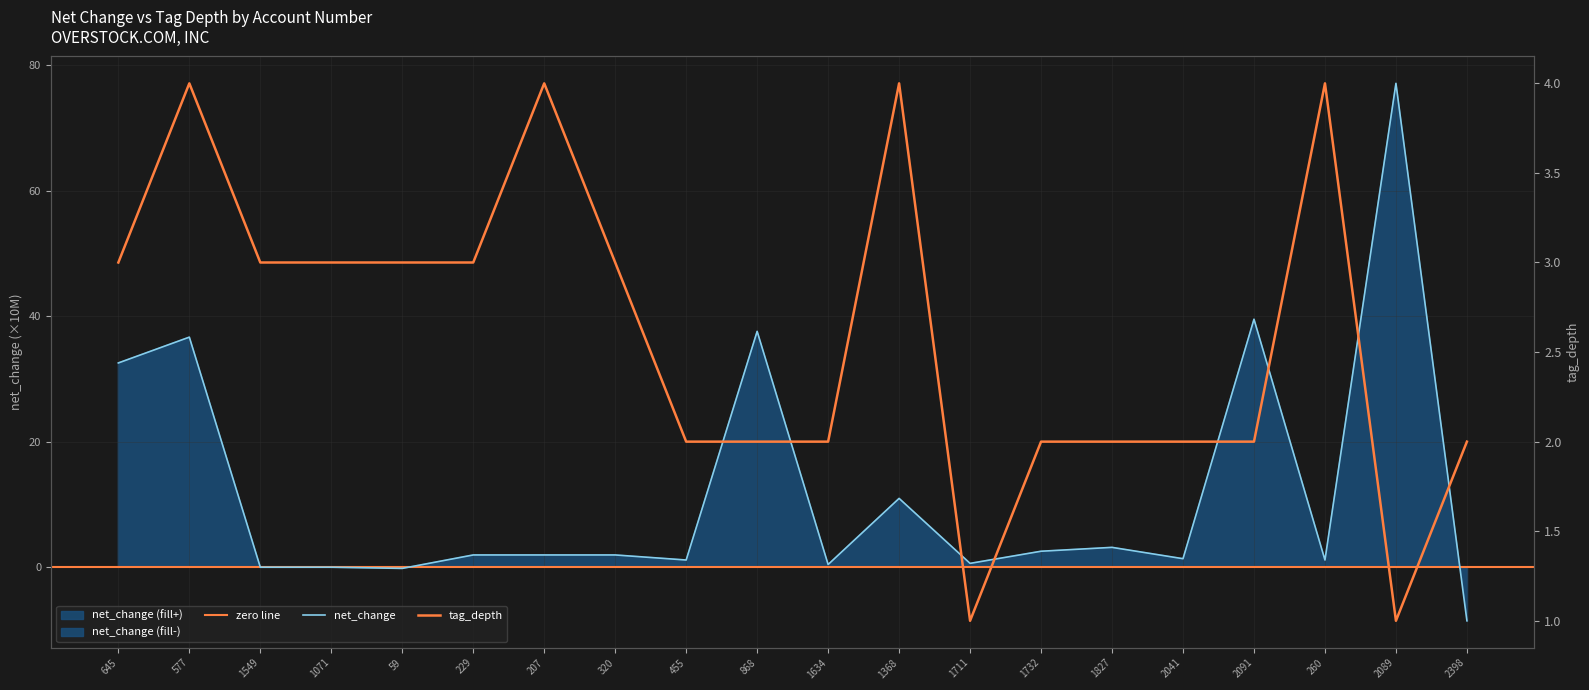

True or false: net_change and tag_depth intersect in this chart.

True